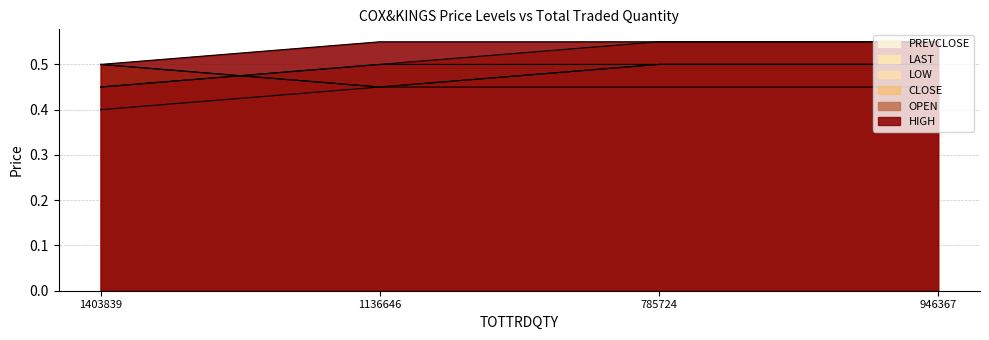

What is the smallest value displayed?

0.4